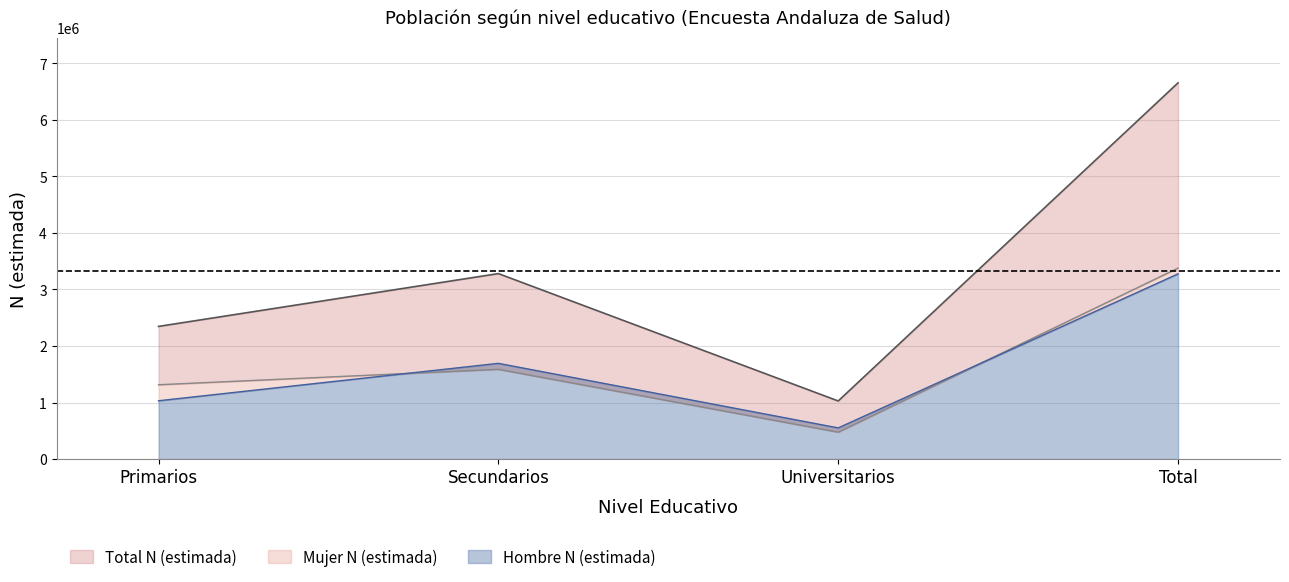

At which category does Hombre N outline reach its first local peak?

Secundarios